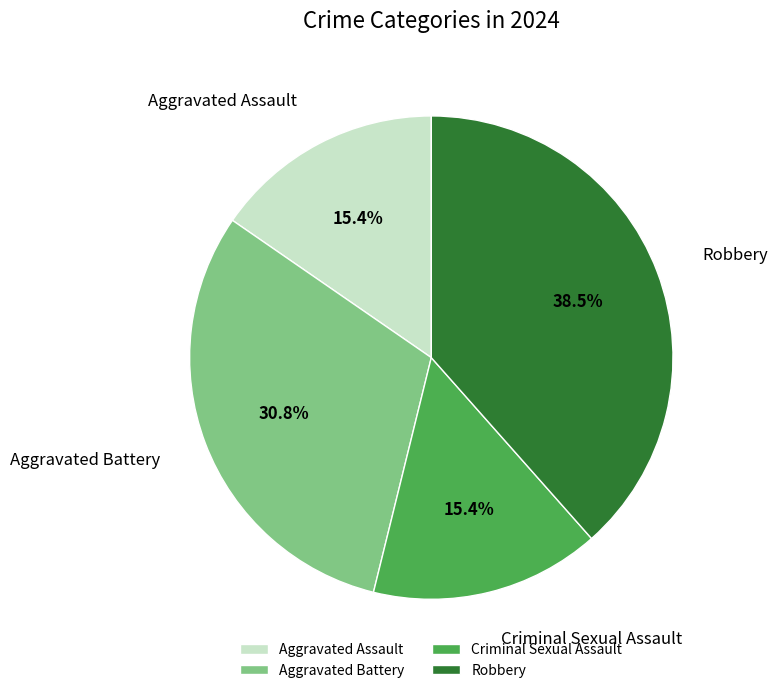

Which category has the biggest portion of the pie?

Robbery